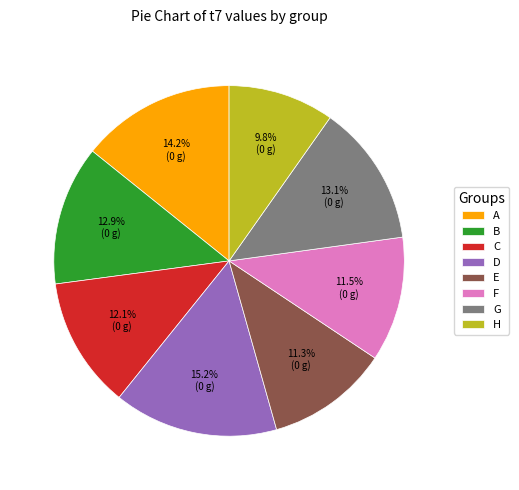

Which category has the biggest portion of the pie?

D